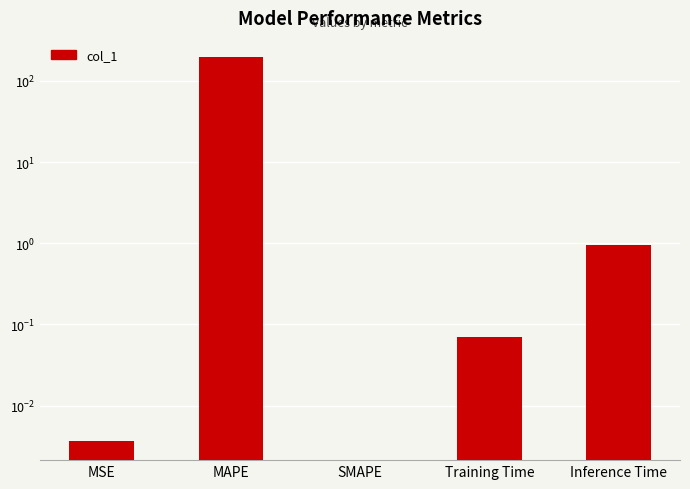

The chart shows a value of 0.0 at MSE. True or false?

False